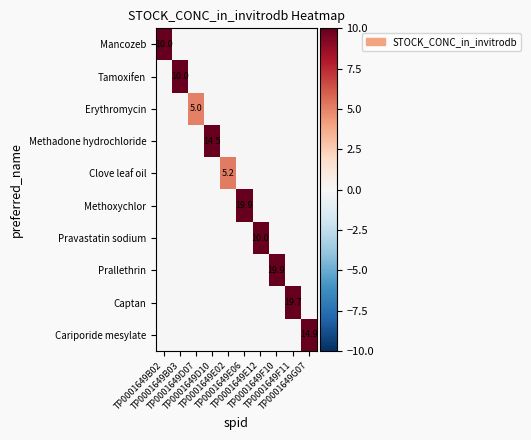

Rank the categories by Methadone hydrochloride value from lowest to highest.

TP0001649B02, TP0001649B03, TP0001649D07, TP0001649E02, TP0001649E06, TP0001649E12, TP0001649F10, TP0001649F11, TP0001649G07, TP0001649D10